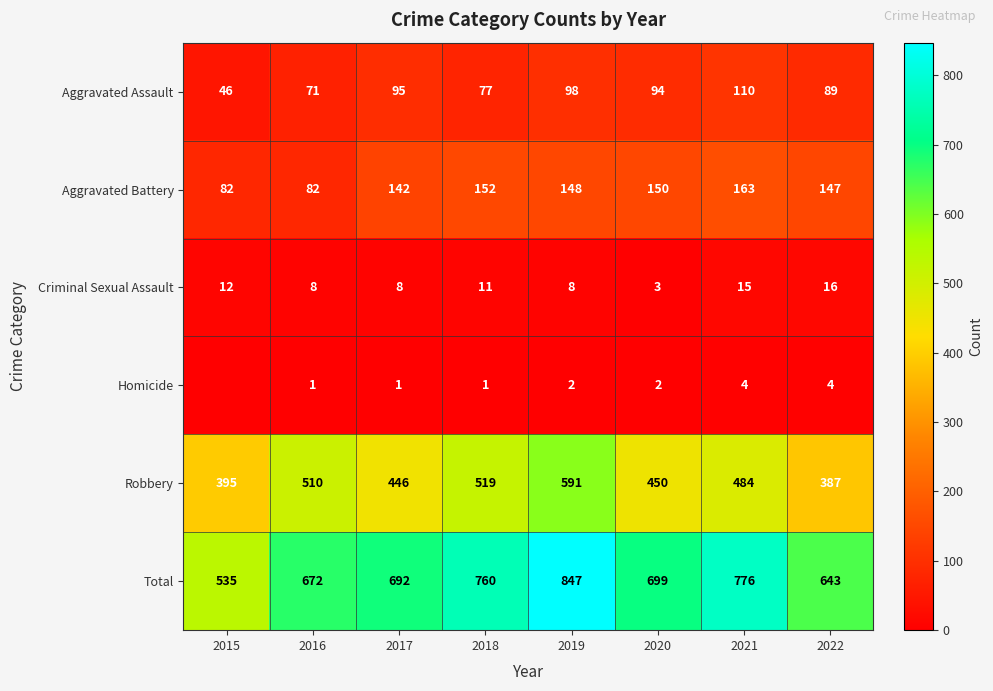

Where does the Aggravated Assault series first go above 94?

2017